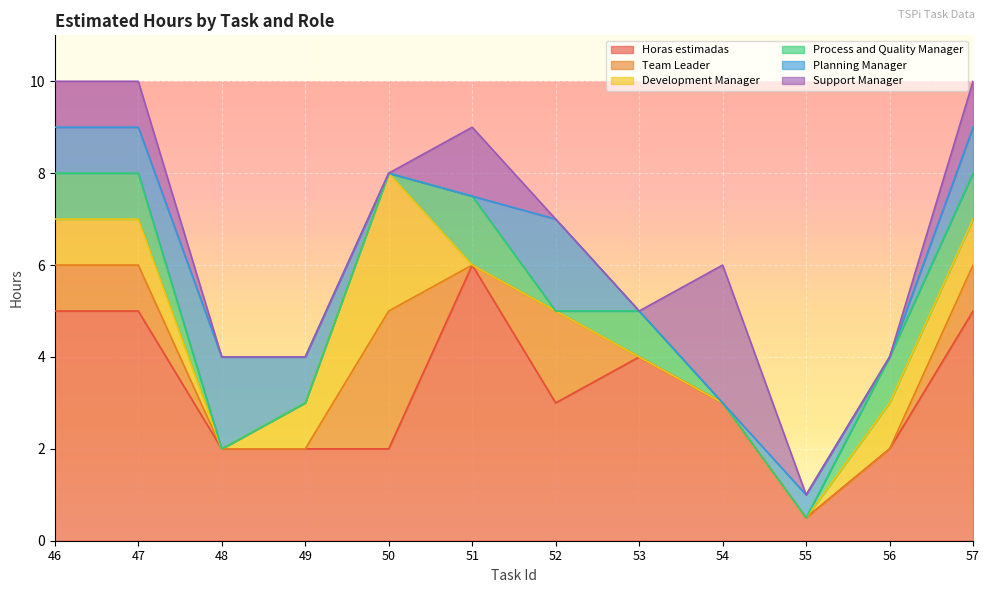

Reading right to left, extract all data points from this chart.

Horas estimadas: 57=5.0	56=2.0	55=0.5	54=3.0	53=4.0	52=3.0	51=6.0	50=2.0	49=2.0	48=2.0	47=5.0	46=5.0
Team Leader: 57=1.0	56=0.0	55=0.0	54=0.0	53=0.0	52=2.0	51=0.0	50=3.0	49=0.0	48=0.0	47=1.0	46=1.0
Development Manager: 57=1.0	56=1.0	55=0.0	54=0.0	53=0.0	52=0.0	51=0.0	50=3.0	49=1.0	48=0.0	47=1.0	46=1.0
Process and Quality Manager: 57=1.0	56=1.0	55=0.0	54=0.0	53=1.0	52=0.0	51=1.5	50=0.0	49=0.0	48=0.0	47=1.0	46=1.0
Planning Manager: 57=1.0	56=0.0	55=0.5	54=0.0	53=0.0	52=2.0	51=0.0	50=0.0	49=1.0	48=2.0	47=1.0	46=1.0
Support Manager: 57=1.0	56=0.0	55=0.0	54=3.0	53=0.0	52=0.0	51=1.5	50=0.0	49=0.0	48=0.0	47=1.0	46=1.0